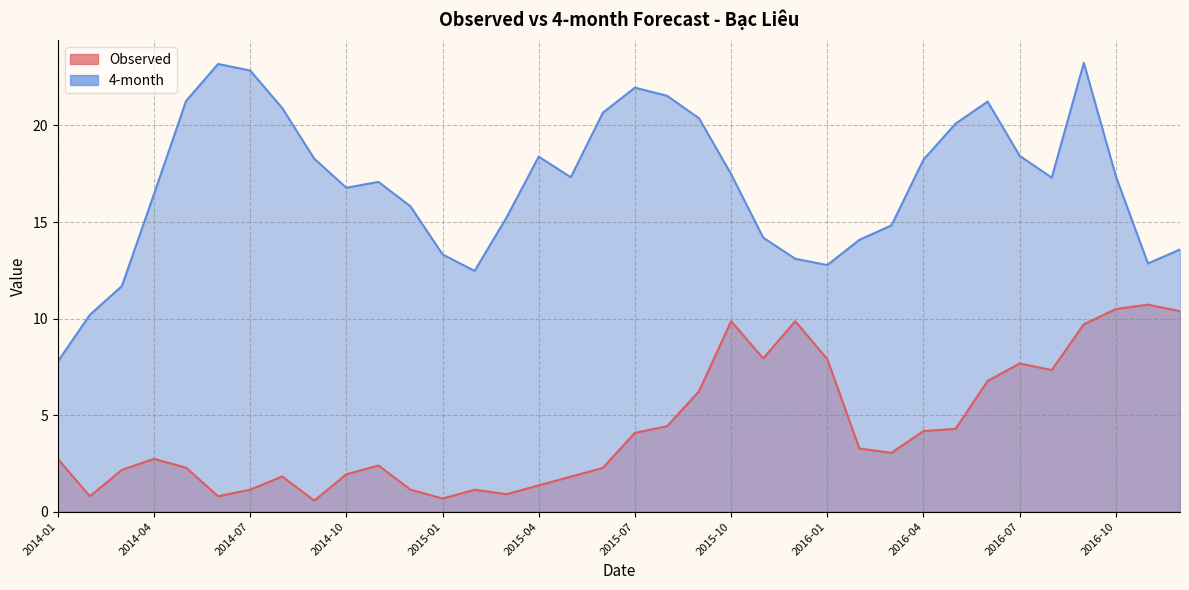

Which has a higher value, 2015-09 or 2014-03?

2015-09